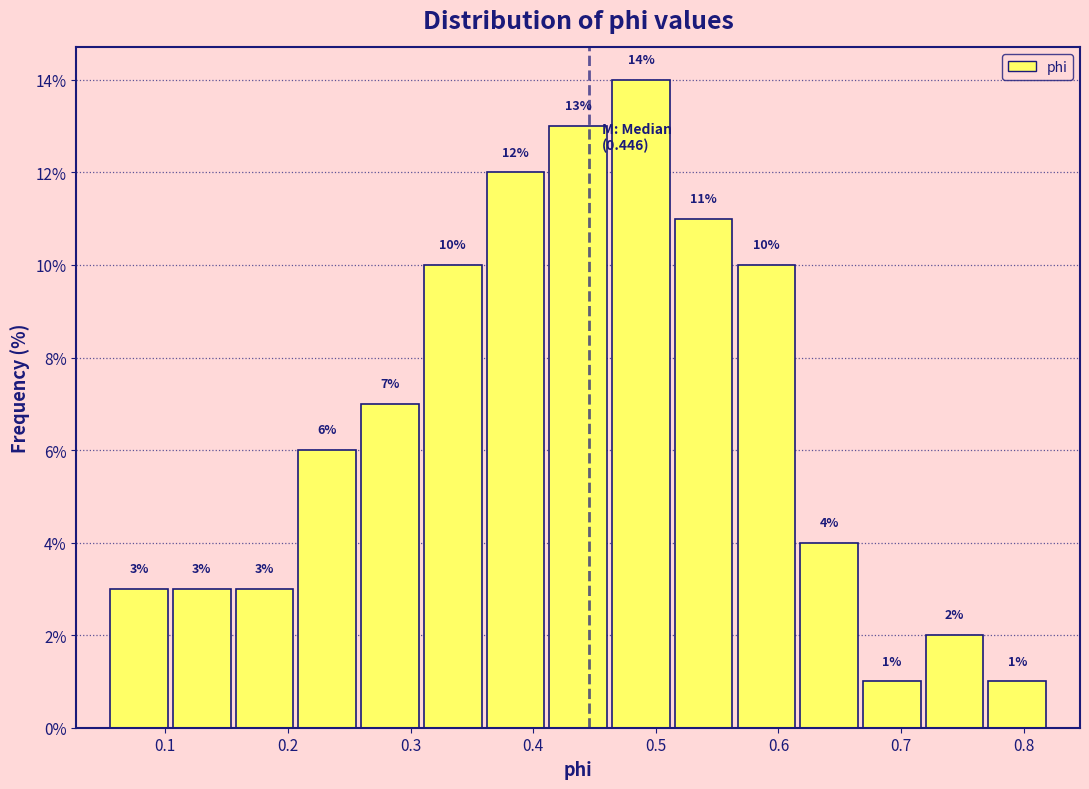

Over which range of the x-axis is the bar tallest?

0.46 to 0.51